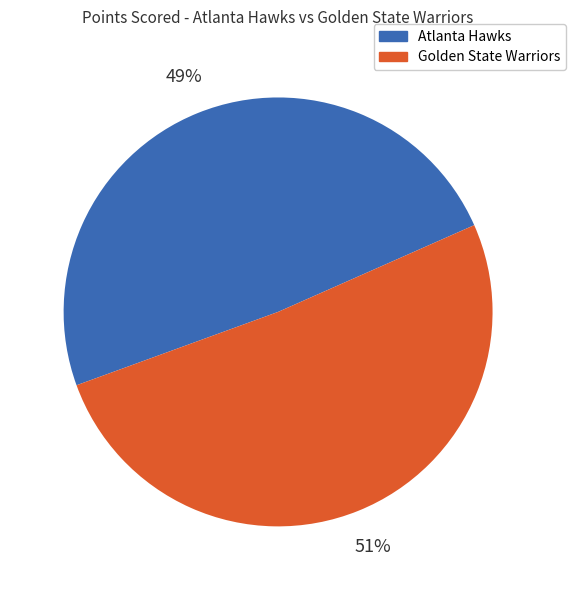

What percentage is the Atlanta Hawks slice, to the nearest percent?

49%